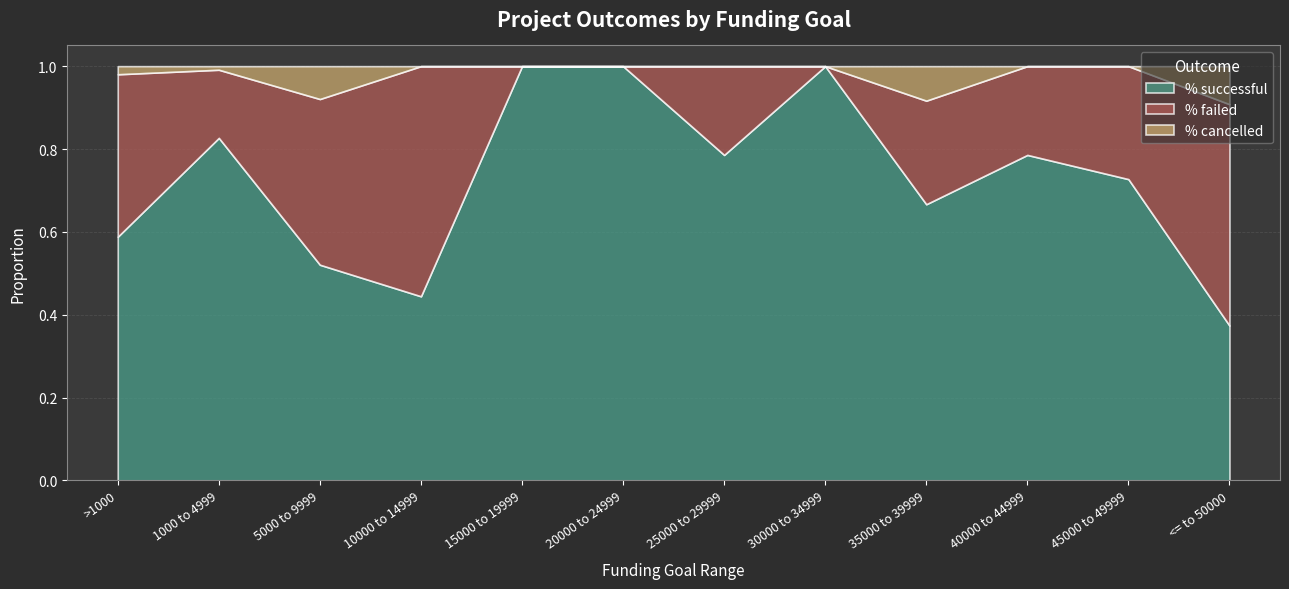

How many interior local valleys does the % failed series have?

3